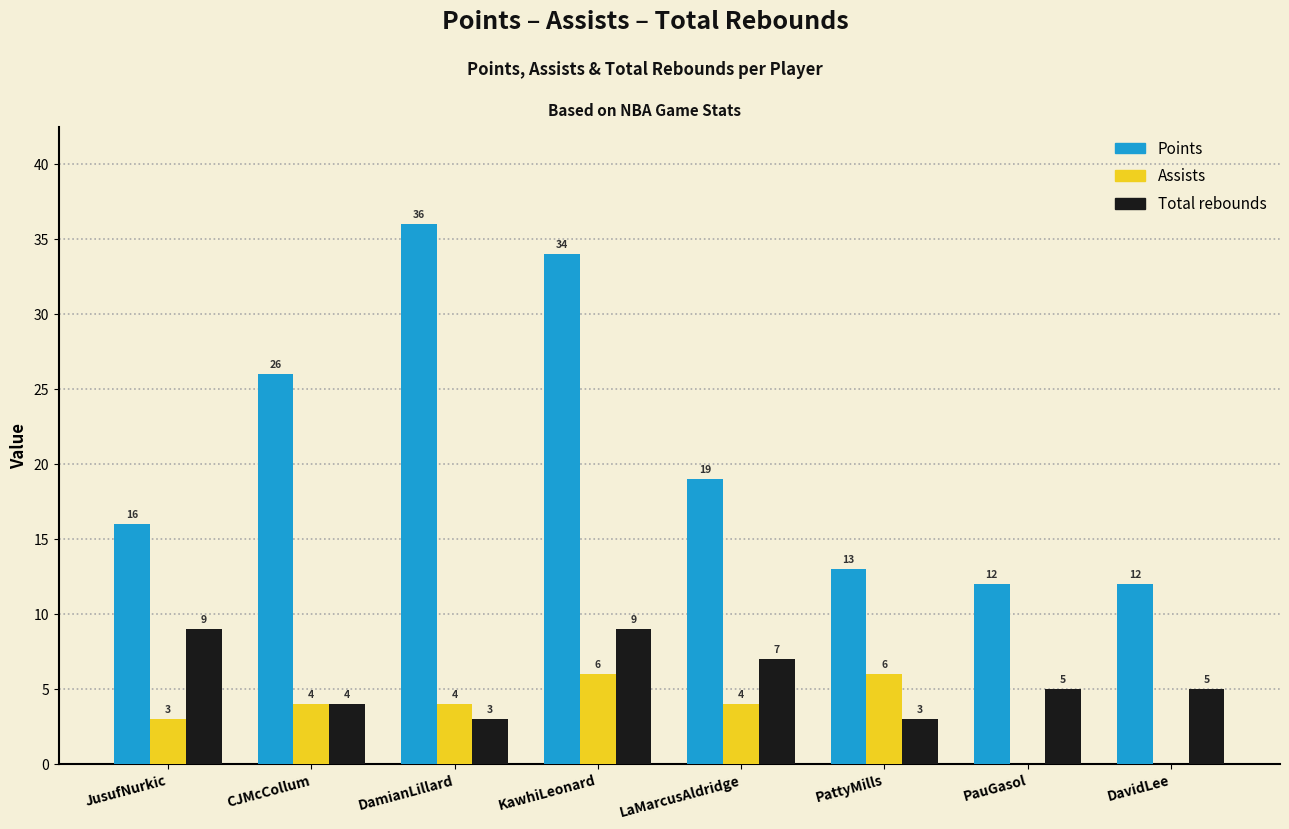

Reading right to left, transcribe all the data shown in this chart.

Points: DavidLee=12	PauGasol=12	PattyMills=13	LaMarcusAldridge=19	KawhiLeonard=34	DamianLillard=36	CJMcCollum=26	JusufNurkic=16
Assists: DavidLee=0	PauGasol=0	PattyMills=6	LaMarcusAldridge=4	KawhiLeonard=6	DamianLillard=4	CJMcCollum=4	JusufNurkic=3
Total rebounds: DavidLee=5	PauGasol=5	PattyMills=3	LaMarcusAldridge=7	KawhiLeonard=9	DamianLillard=3	CJMcCollum=4	JusufNurkic=9